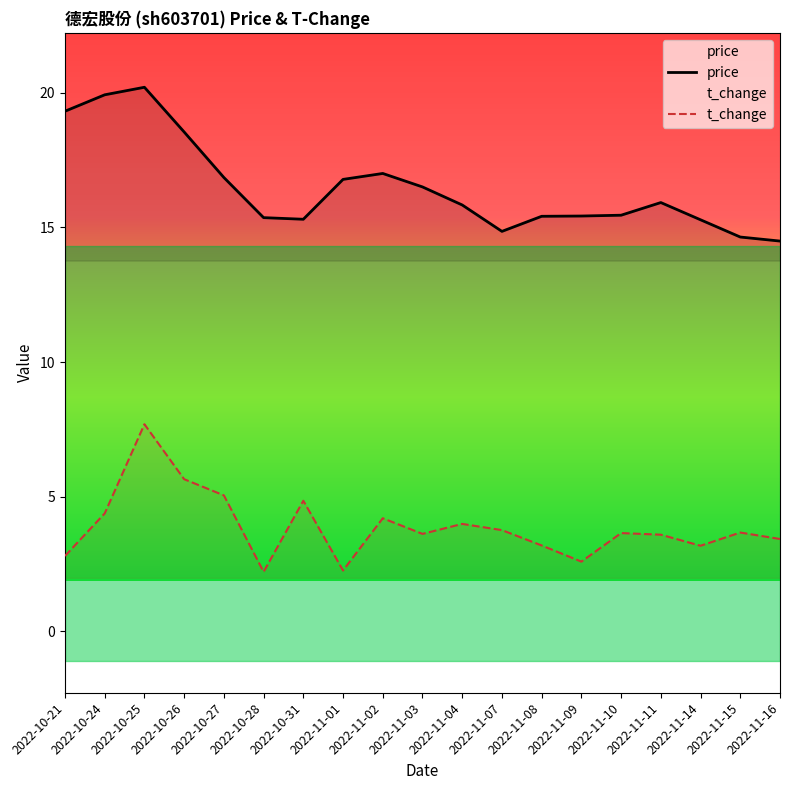

At which category is the sum across all series the highest?

2022-10-25